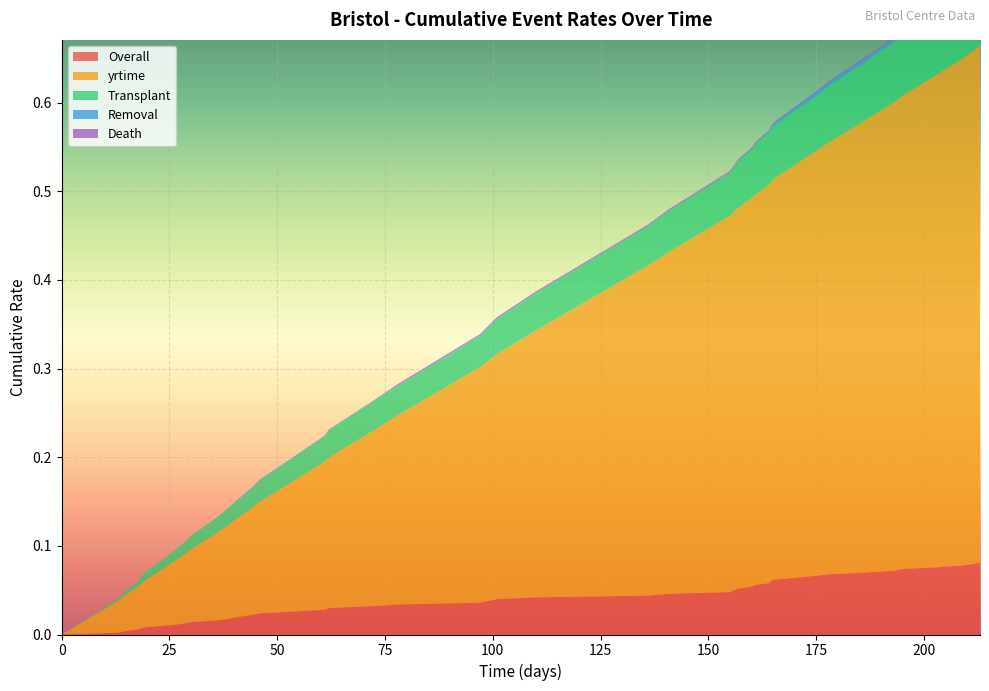

Reading left to right, what are all the values shown in this chart?

Overall: 0.0	0.0	0.0	0.0	0.0	0.0	0.0	0.0	0.0	0.0	0.0	0.0	0.0	0.0	0.0	0.0	0.0	0.0	0.0	0.0	0.0	0.0	0.0	0.0	0.0	0.1	0.1	0.1	0.1	0.1	0.1	0.1	0.1	0.1	0.1	0.1	0.1	0.1	0.1	0.1
yrtime: 0.0	0.0	0.0	0.0	0.1	0.1	0.1	0.1	0.1	0.1	0.1	0.1	0.1	0.1	0.2	0.2	0.2	0.2	0.3	0.3	0.3	0.3	0.4	0.4	0.4	0.4	0.4	0.4	0.4	0.5	0.5	0.5	0.5	0.5	0.5	0.5	0.6	0.6	0.6	0.6
Transplant: 0.0	0.0	0.0	0.0	0.0	0.0	0.0	0.0	0.0	0.0	0.0	0.0	0.0	0.0	0.0	0.0	0.0	0.0	0.0	0.0	0.0	0.0	0.0	0.0	0.0	0.1	0.1	0.1	0.1	0.1	0.1	0.1	0.1	0.1	0.1	0.1	0.1	0.1	0.1	0.1
Removal: 0.0	0.0	0.0	0.0	0.0	0.0	0.0	0.0	0.0	0.0	0.0	0.0	0.0	0.0	0.0	0.0	0.0	0.0	0.0	0.0	0.0	0.0	0.0	0.0	0.0	0.0	0.0	0.0	0.0	0.0	0.0	0.0	0.0	0.0	0.0	0.0	0.0	0.0	0.0	0.0
Death: 0.0	0.0	0.0	0.0	0.0	0.0	0.0	0.0	0.0	0.0	0.0	0.0	0.0	0.0	0.0	0.0	0.0	0.0	0.0	0.0	0.0	0.0	0.0	0.0	0.0	0.0	0.0	0.0	0.0	0.0	0.0	0.0	0.0	0.0	0.0	0.0	0.0	0.0	0.0	0.0